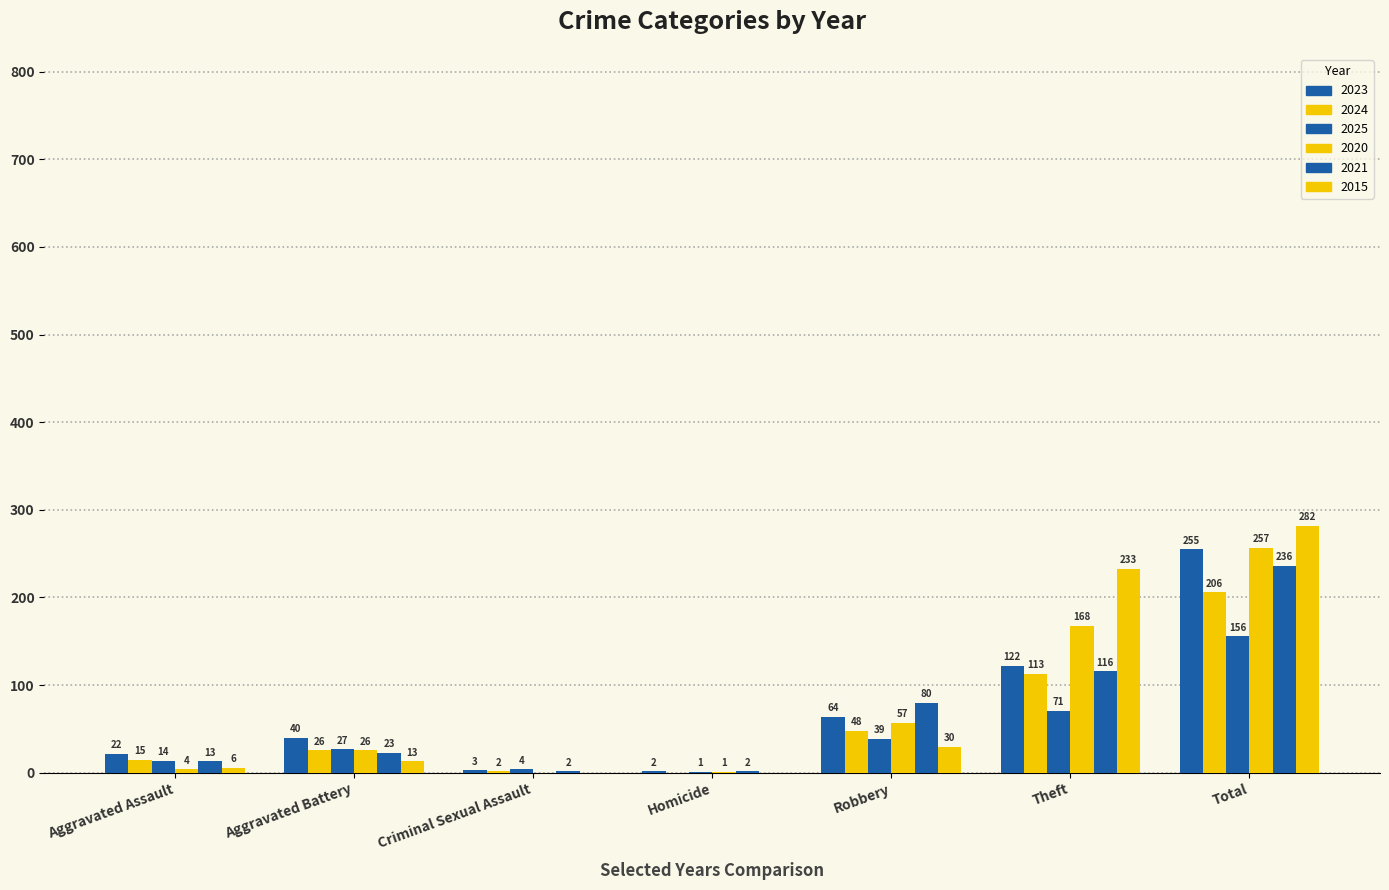

The 2021 series shows 80 at Robbery. True or false?

True